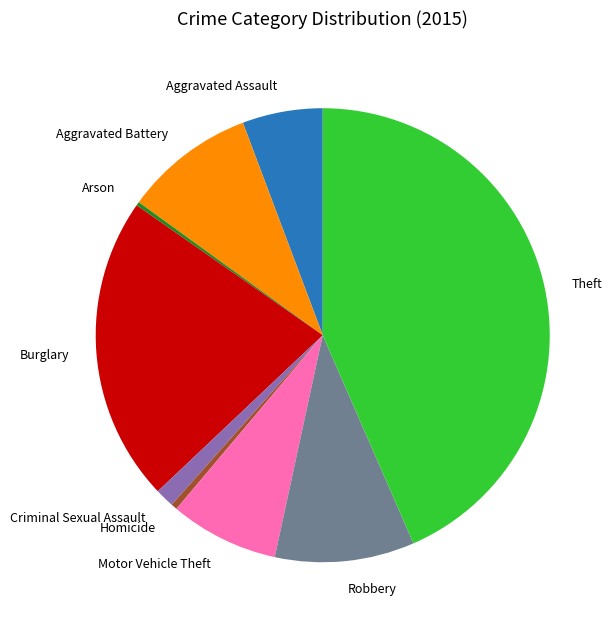

What is the ratio of the value at Aggravated Battery to the value at Criminal Sexual Assault?

6.9